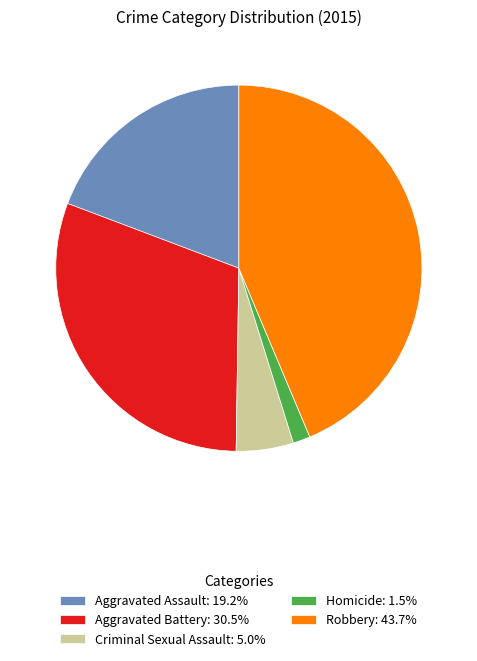

Which slice is the largest?

Robbery